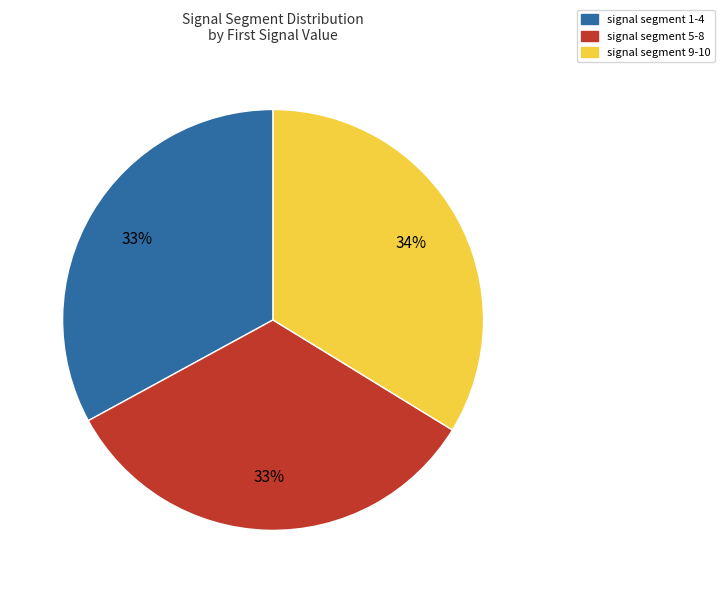

The signal segment 9-10 slice represents 34% of the pie. True or false?

True